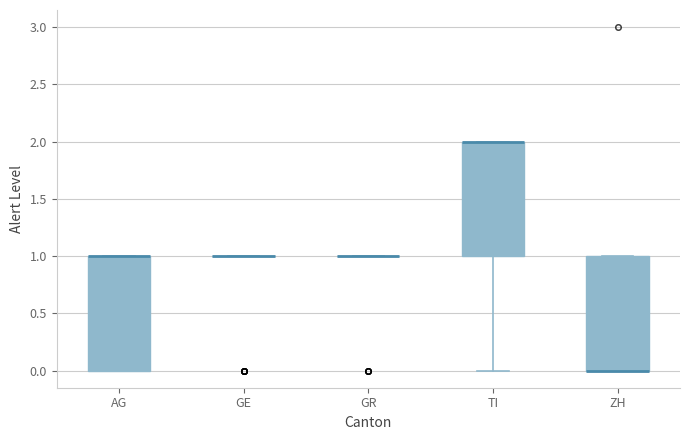

Reading left to right, read every box against the y-axis: the position of its median line, the range the box covers, and the ends of its whiskers. The values are not printed on the chart, so give them approximately, as read against the axis.

AG: median 1 (drawn on the box's upper edge), box 0 to 1, whiskers 0 to 1
GE: box collapsed to a line at 1, whiskers 1 to 1
GR: box collapsed to a line at 1, whiskers 1 to 1
TI: median 2 (drawn on the box's upper edge), box 1 to 2, whiskers 0 to 2
ZH: median 0 (drawn on the box's lower edge), box 0 to 1, whiskers 0 to 1